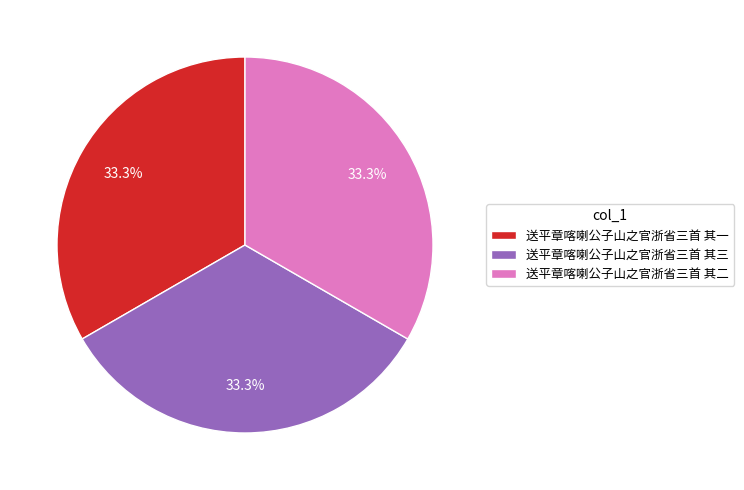

Does 送平章喀喇公子山之官浙省三首 其二 account for over 50% of the chart?

No